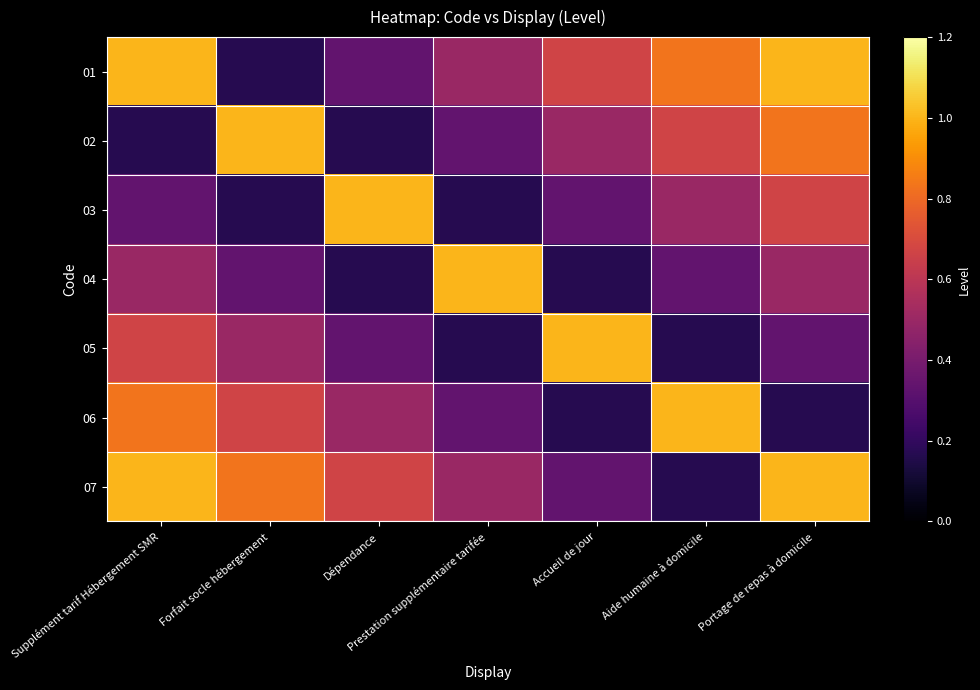

What is the smallest value displayed?

0.2